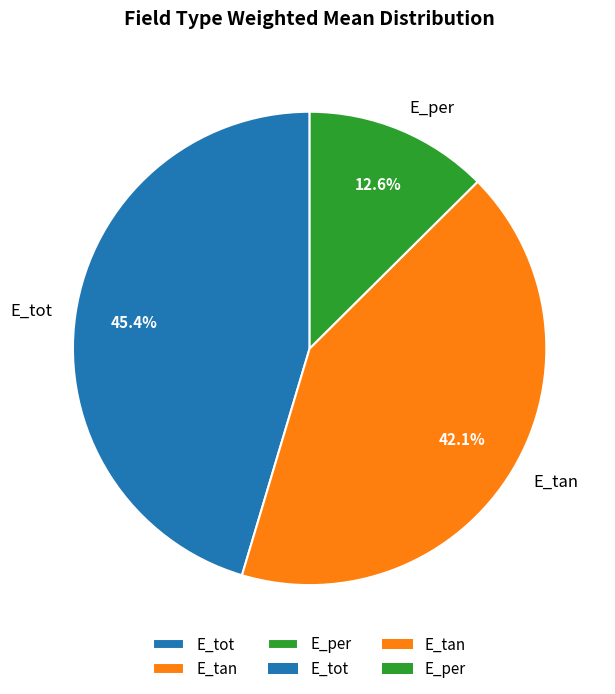

To the nearest percent, what is the difference between the E_per and E_tot slice percentages?

33%